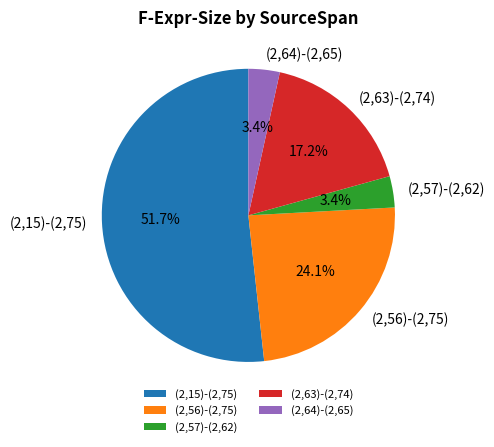

Which category has the biggest portion of the pie?

(2,15)-(2,75)